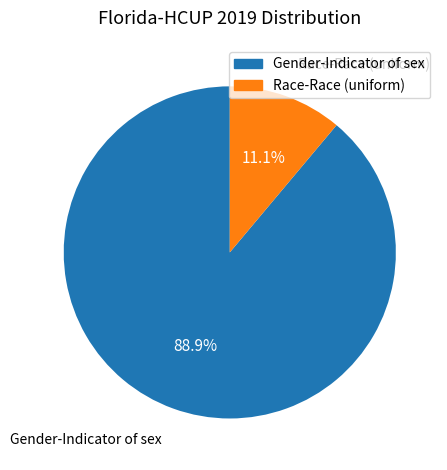

What percentage is the Gender-Indicator of sex slice, to the nearest percent?

89%